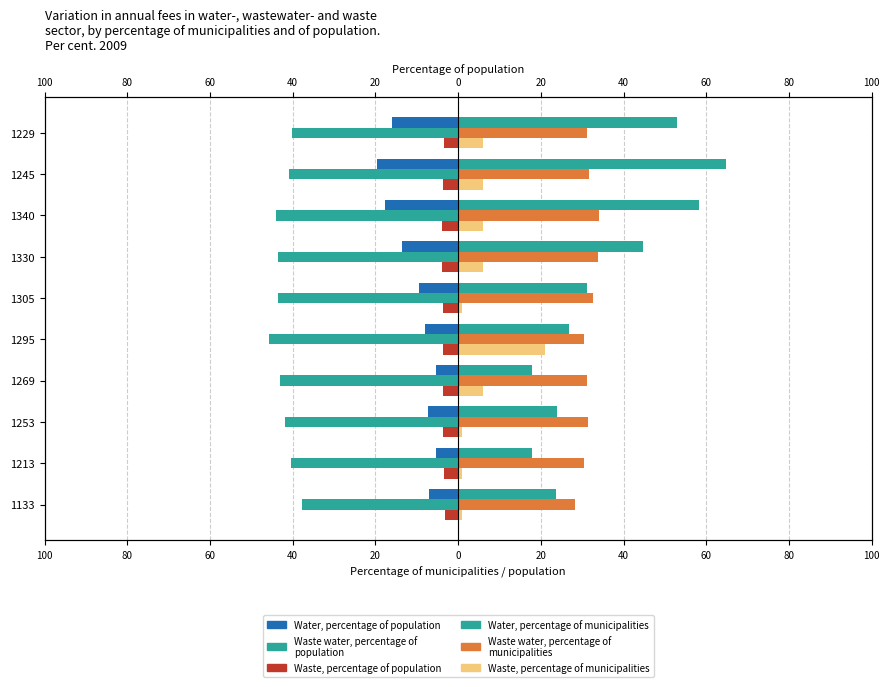

What is the total value across all series at 1253?

3.6